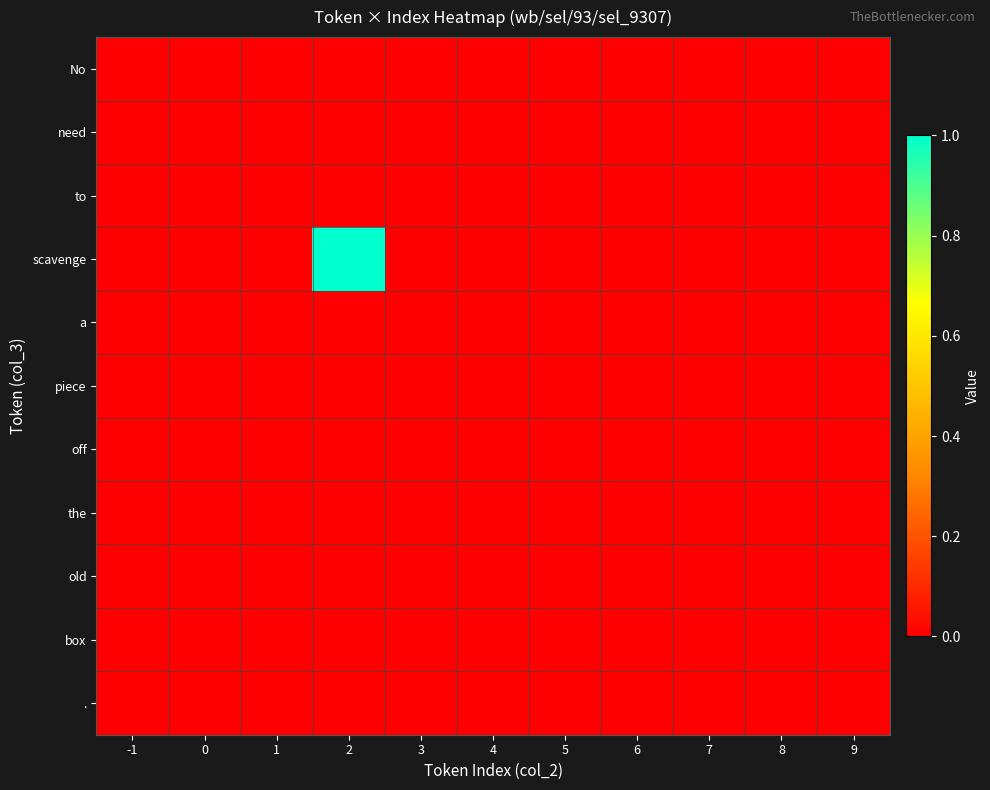

Reading left to right, extract all data points from this chart.

No: -1=0	0=0	1=0	2=0	3=0	4=0	5=0	6=0	7=0	8=0	9=0
need: -1=0	0=0	1=0	2=0	3=0	4=0	5=0	6=0	7=0	8=0	9=0
to: -1=0	0=0	1=0	2=0	3=0	4=0	5=0	6=0	7=0	8=0	9=0
scavenge: -1=0	0=0	1=0	2=1	3=0	4=0	5=0	6=0	7=0	8=0	9=0
a: -1=0	0=0	1=0	2=0	3=0	4=0	5=0	6=0	7=0	8=0	9=0
piece: -1=0	0=0	1=0	2=0	3=0	4=0	5=0	6=0	7=0	8=0	9=0
off: -1=0	0=0	1=0	2=0	3=0	4=0	5=0	6=0	7=0	8=0	9=0
the: -1=0	0=0	1=0	2=0	3=0	4=0	5=0	6=0	7=0	8=0	9=0
old: -1=0	0=0	1=0	2=0	3=0	4=0	5=0	6=0	7=0	8=0	9=0
box: -1=0	0=0	1=0	2=0	3=0	4=0	5=0	6=0	7=0	8=0	9=0
.: -1=0	0=0	1=0	2=0	3=0	4=0	5=0	6=0	7=0	8=0	9=0